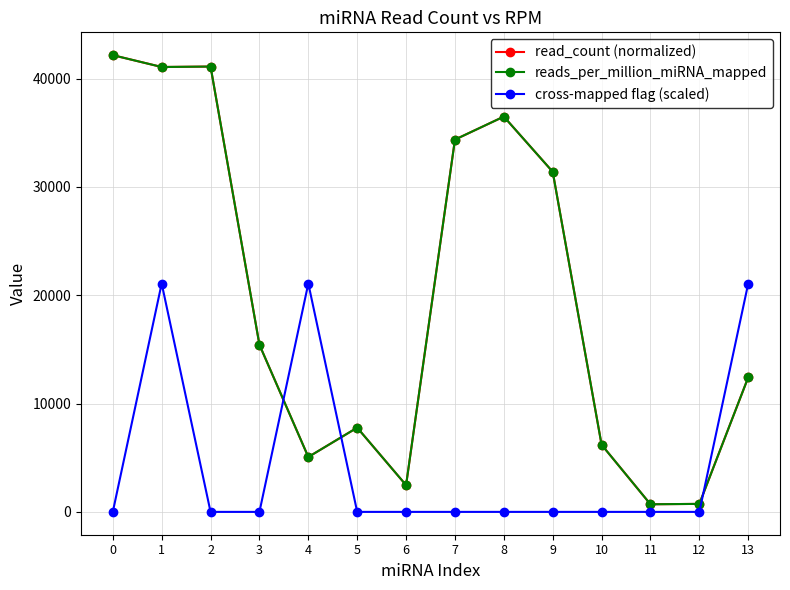

What is the spread (max minus min) of values at 1?

19985.4